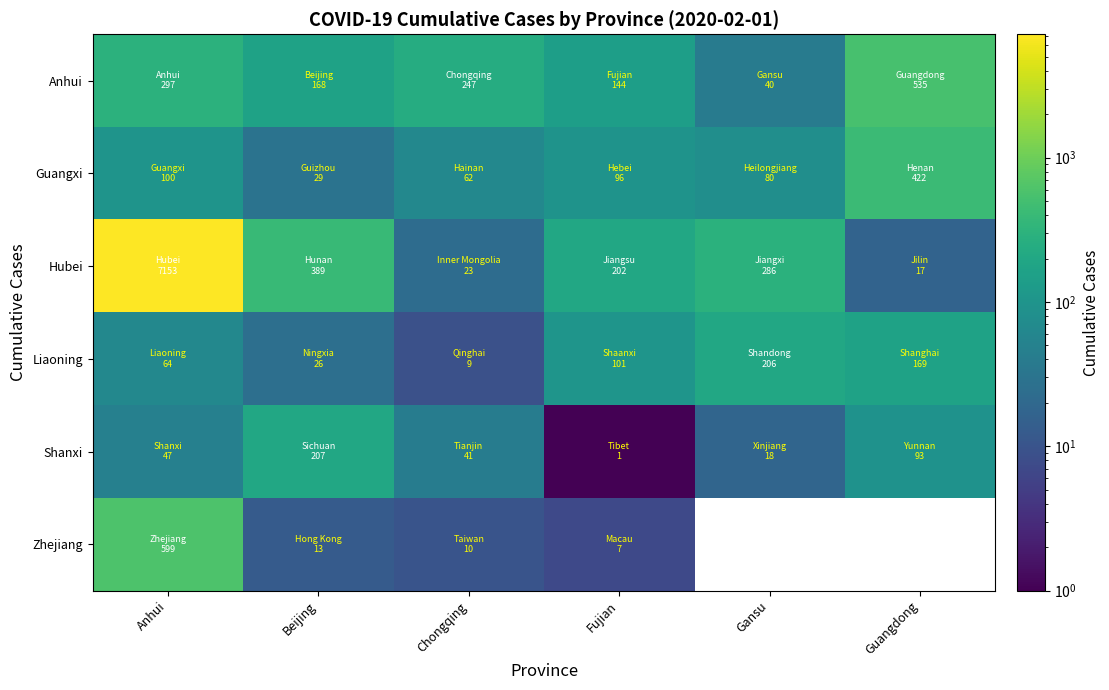

Which series has the largest total across all categories?

Hubei